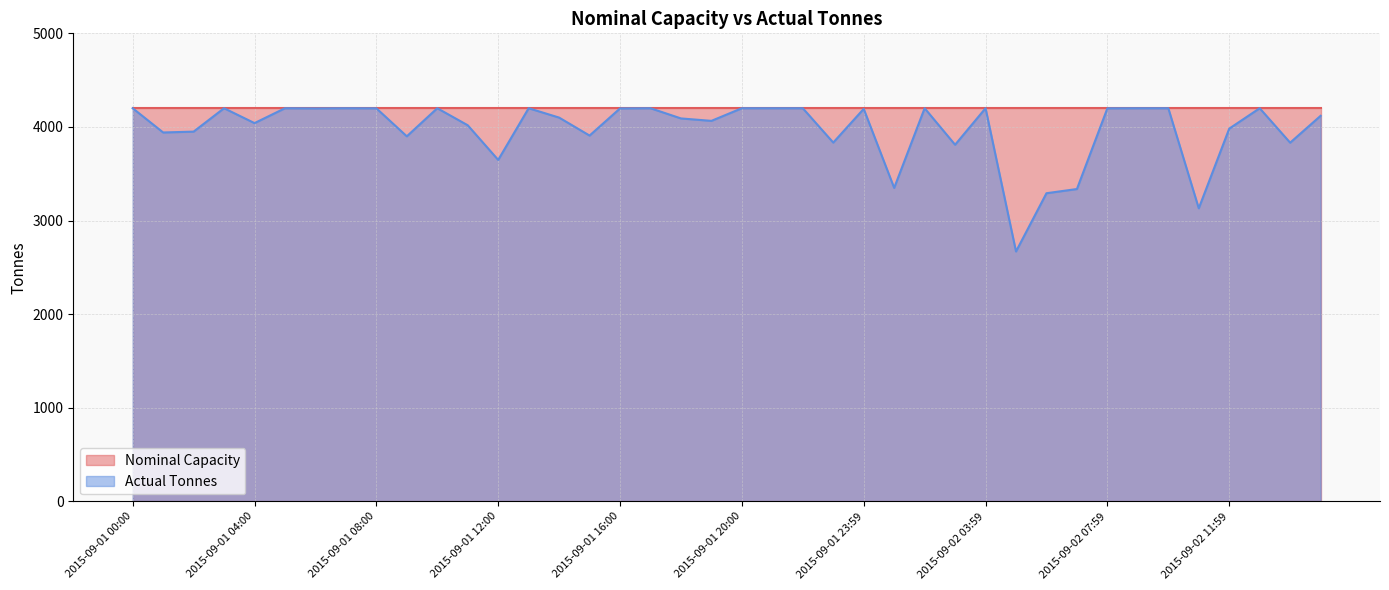

Approximately how many times larger is the value at 2015-09-01 17:00 compared to 2015-09-01 00:00?

1.0